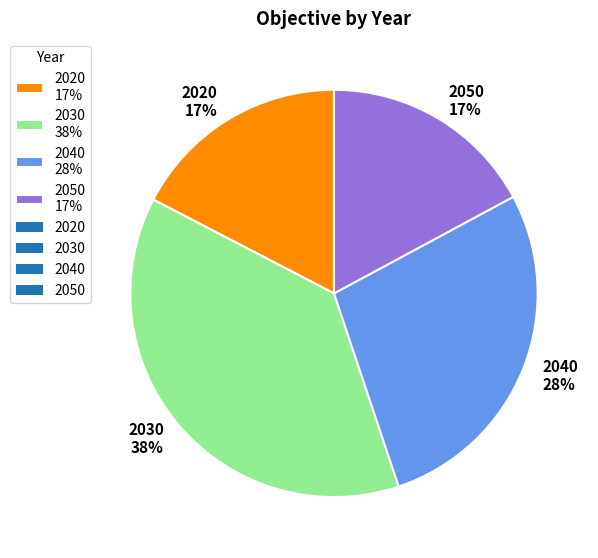

Is the sum of 2040 28% and 2020 17% greater than half?

No